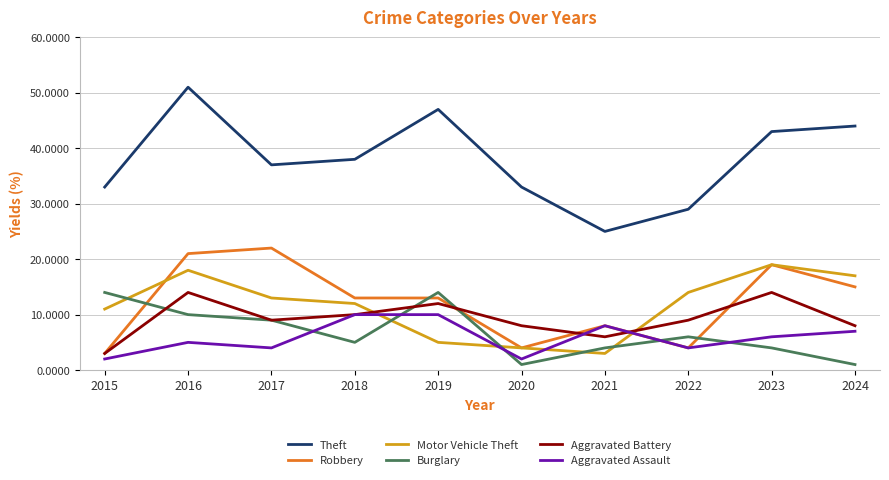

The Aggravated Battery series shows 7 at 2016. True or false?

False